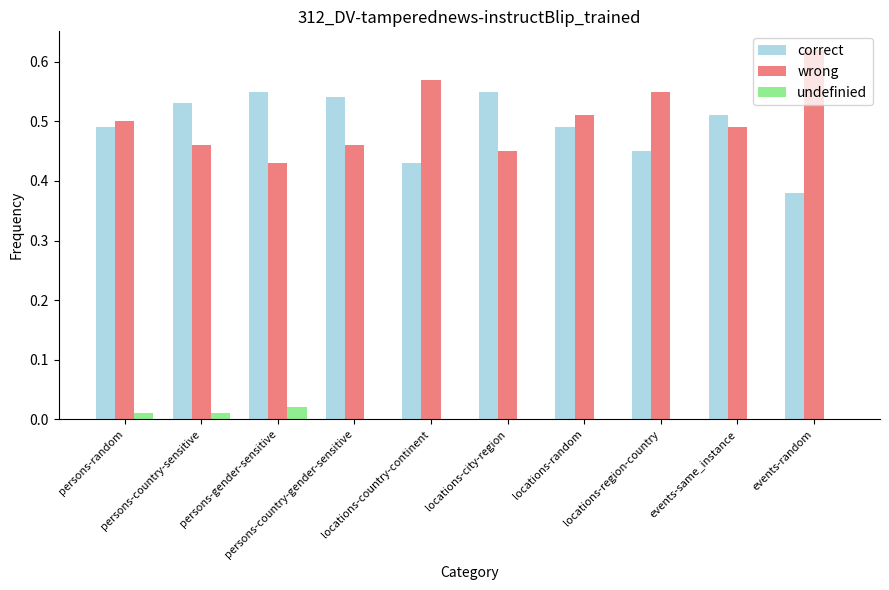

What is the sum of all correct values?

4.9